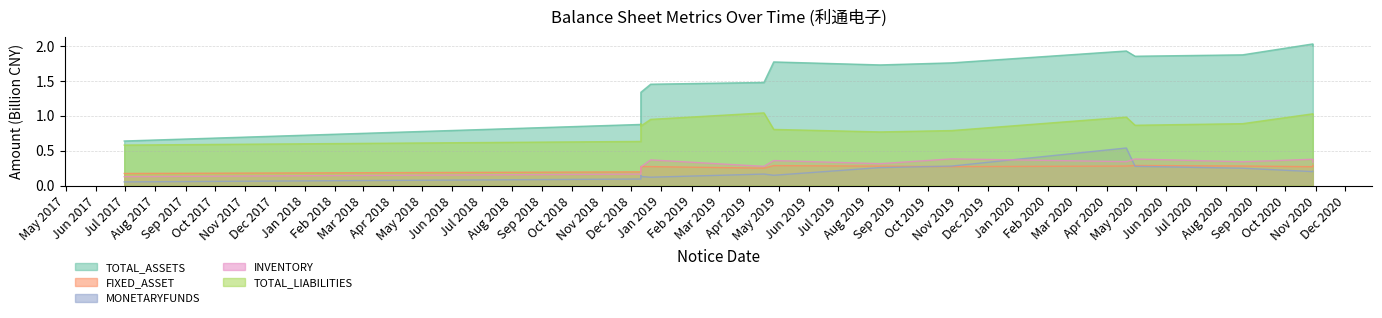

How many values in the TOTAL_ASSETS series are below 1?

2